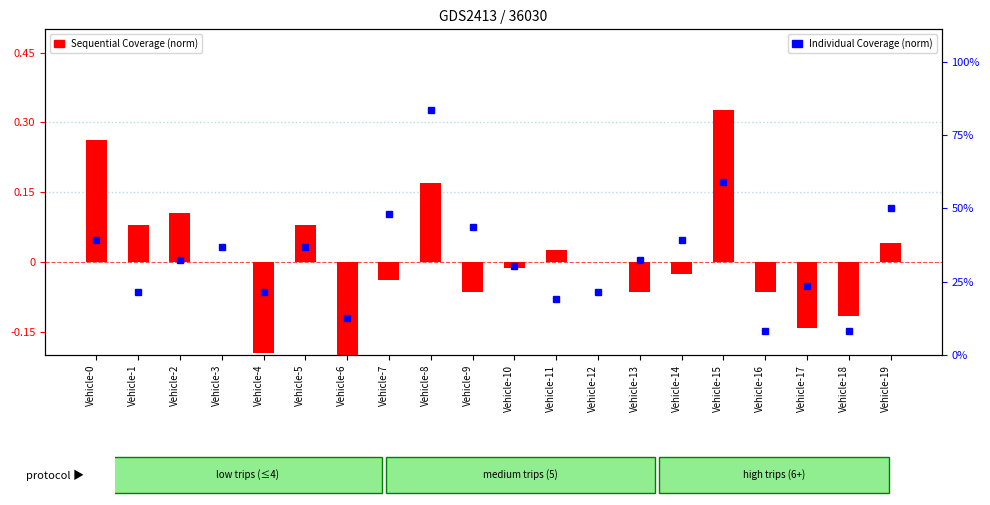

Is the value of Sequential Coverage (norm) at Vehicle-12 greater than the value of Individual Coverage (norm) at Vehicle-9?

No